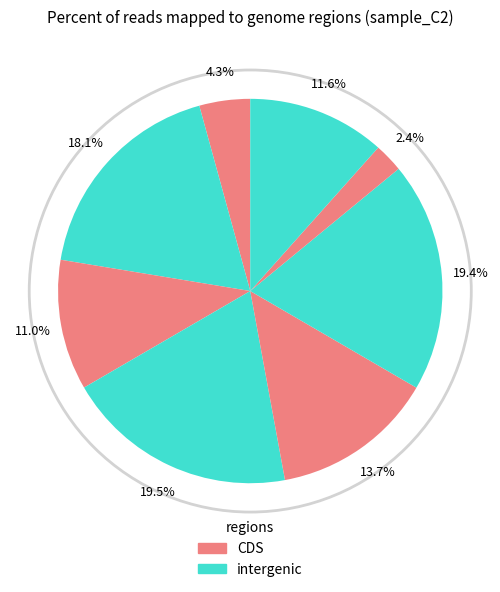

Count the number of slices in the pie.

8